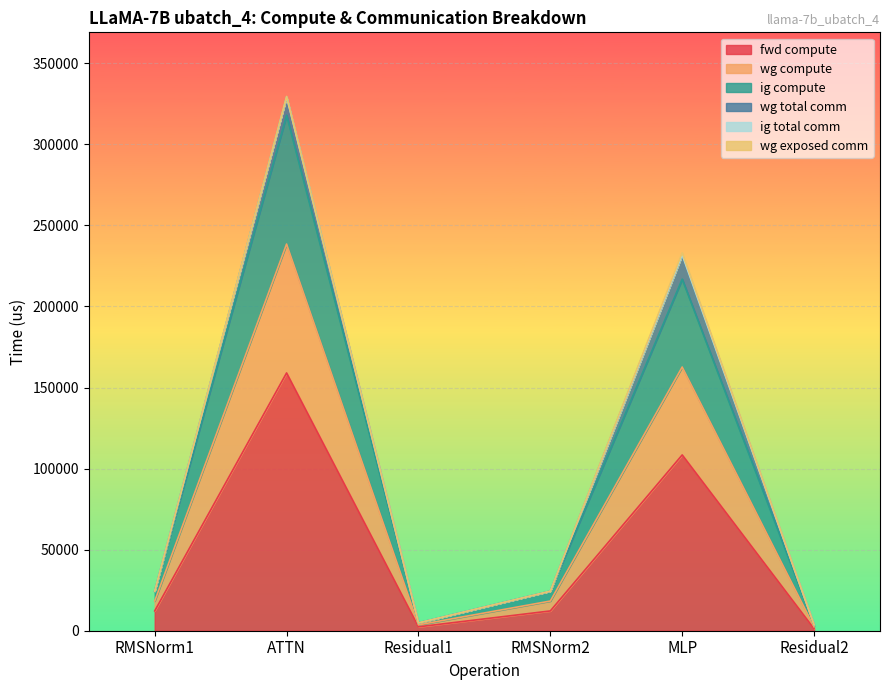

At which category is the sum across all series the highest?

ATTN